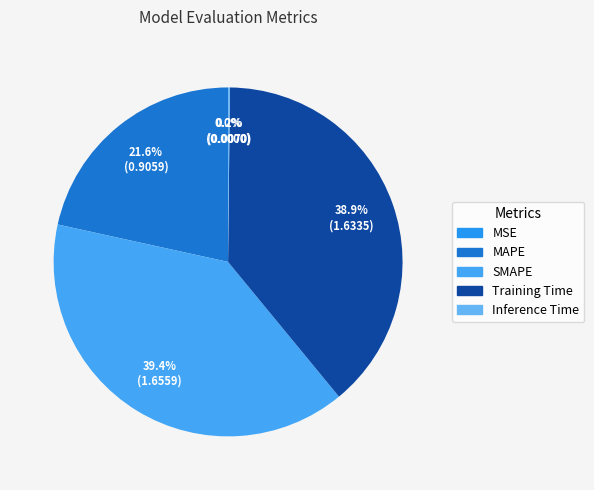

Is the sum of MSE and MAPE greater than half?

No